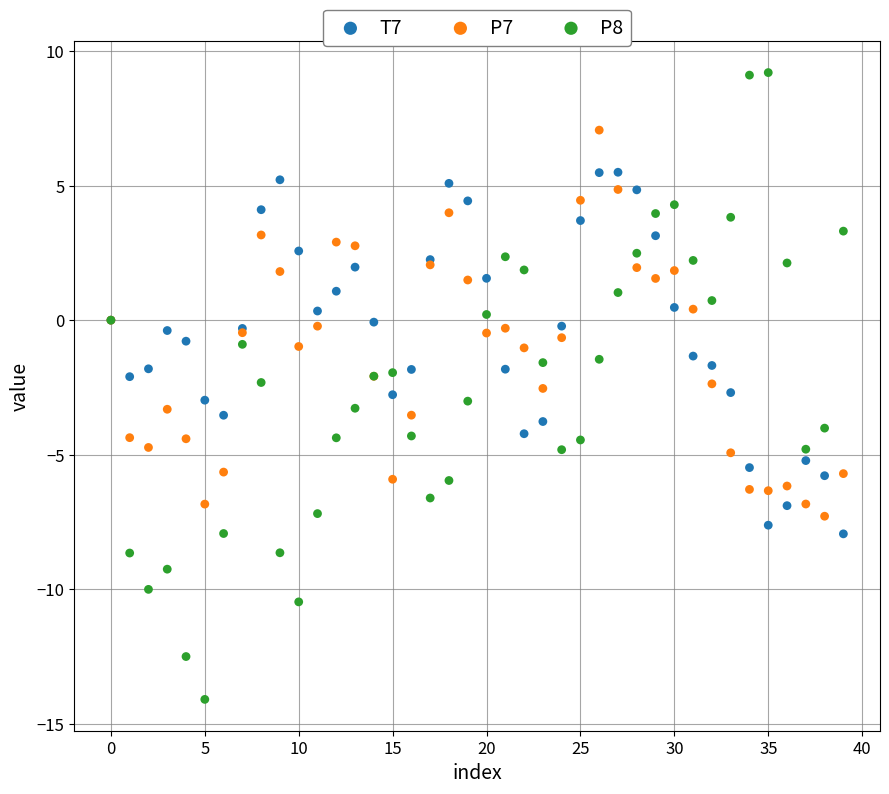

Which series has the widest spread of Y values?

P8